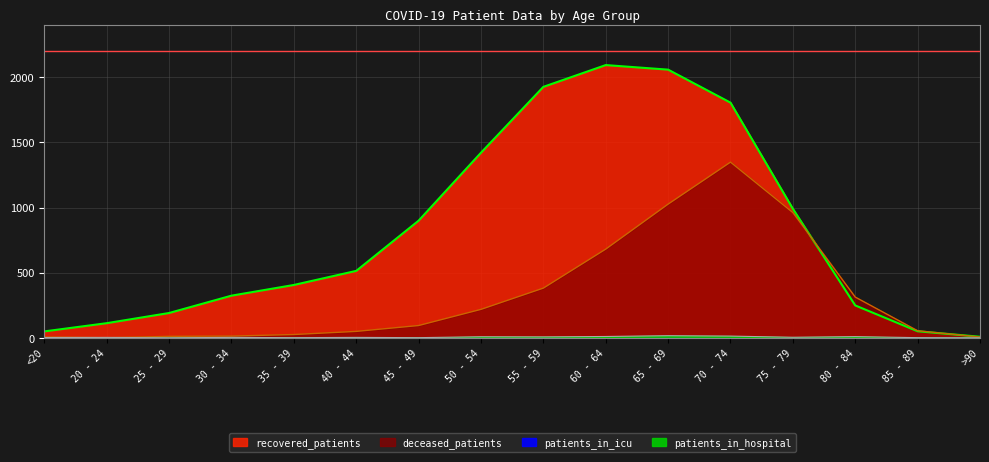

True or false: deceased_patients has a value of 1026 at 65 - 69.

True